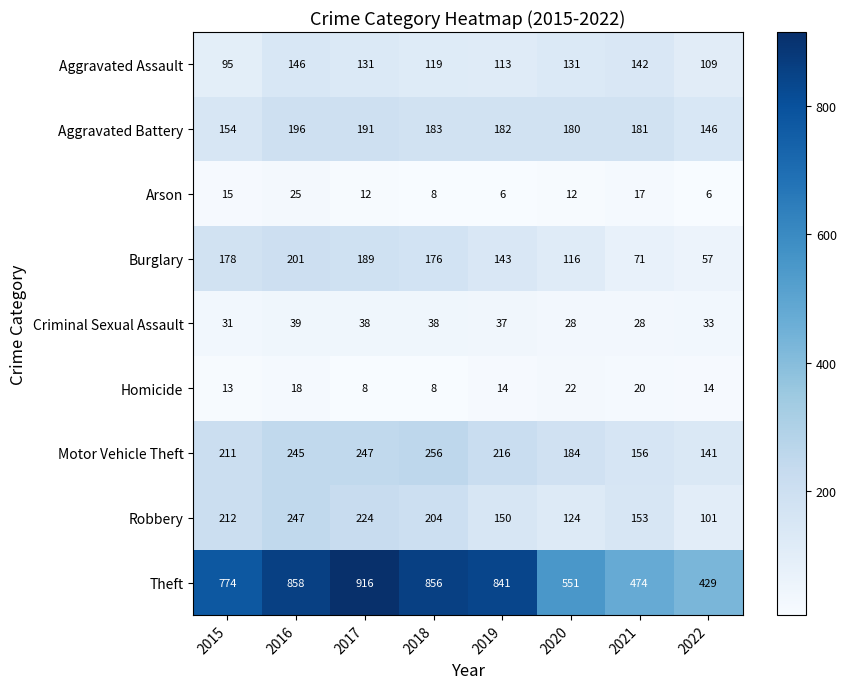

Is it true that Arson equals 9 at 2019?

False